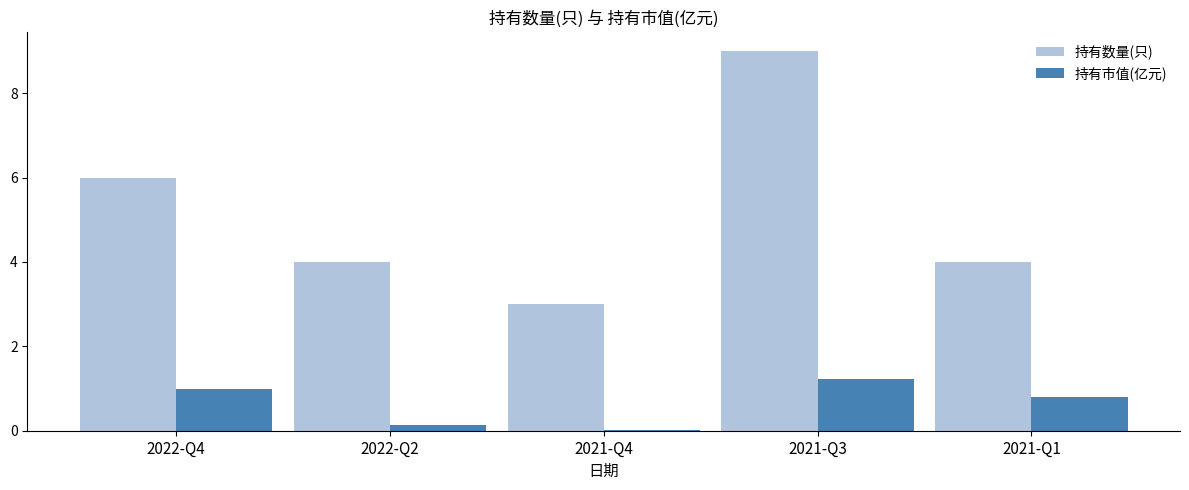

What are all the series names shown in the legend?

持有数量(只), 持有市值(亿元)